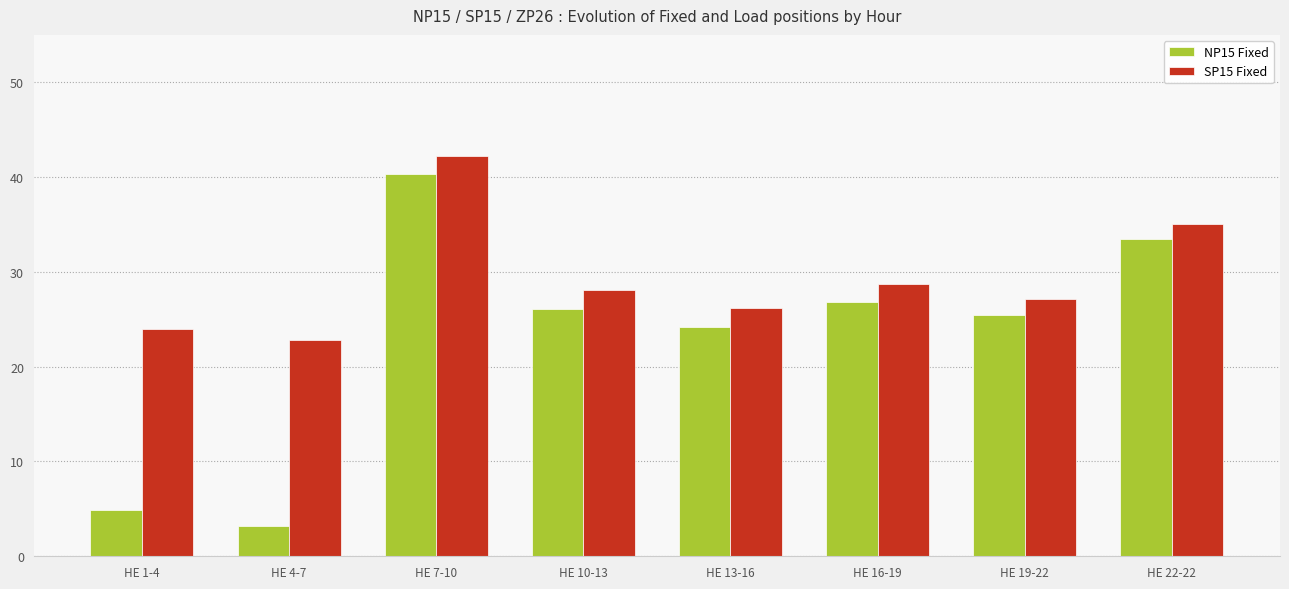

Where is NP15 Fixed nearest to the value 21?

HE 13-16